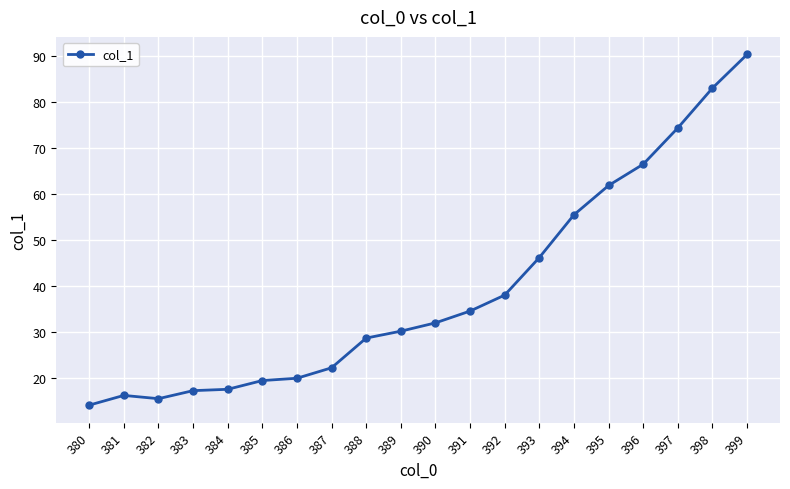

What is the ratio of the value at 392 to the value at 390?

1.2